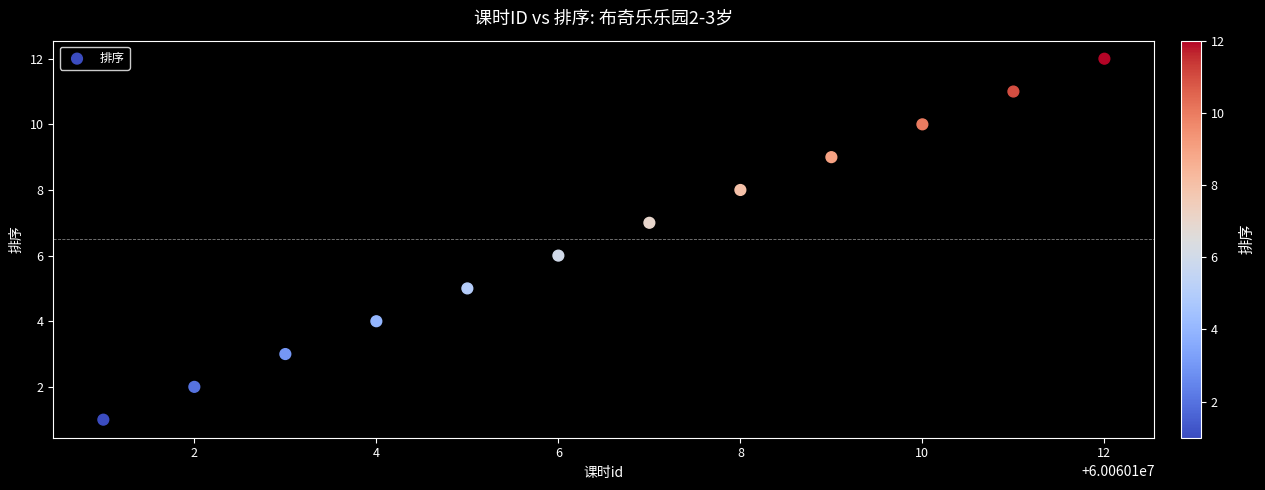

What is the range of X values (max minus min)?

11